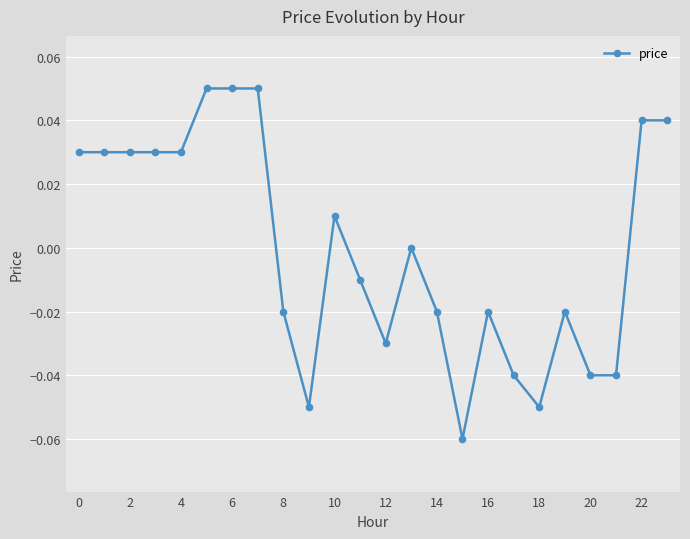

True or false: the data has more than 2 interior local peaks.

True